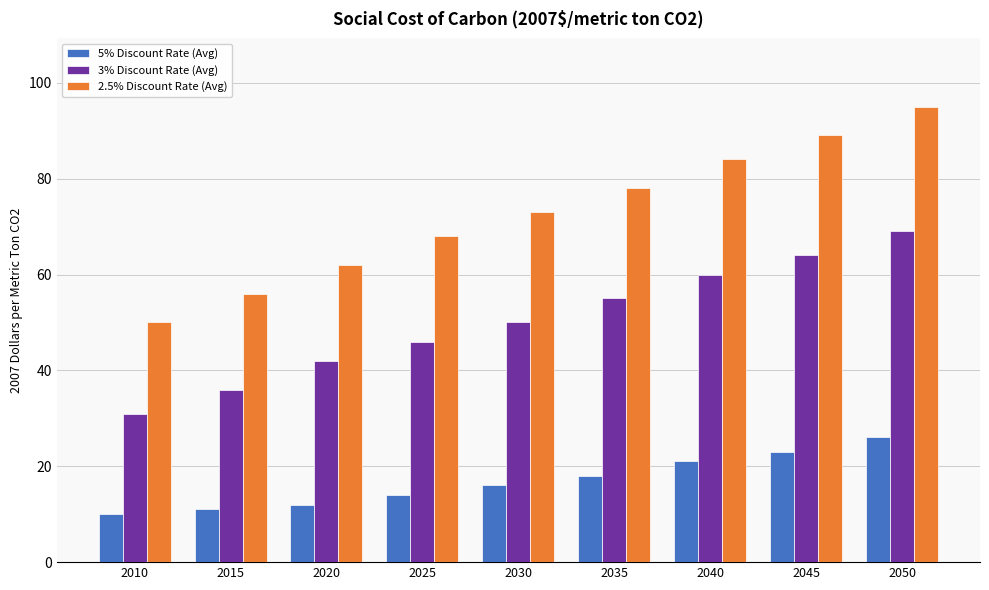

Rank the categories by 5% Discount Rate (Avg) value from lowest to highest.

2010, 2015, 2020, 2025, 2030, 2035, 2040, 2045, 2050